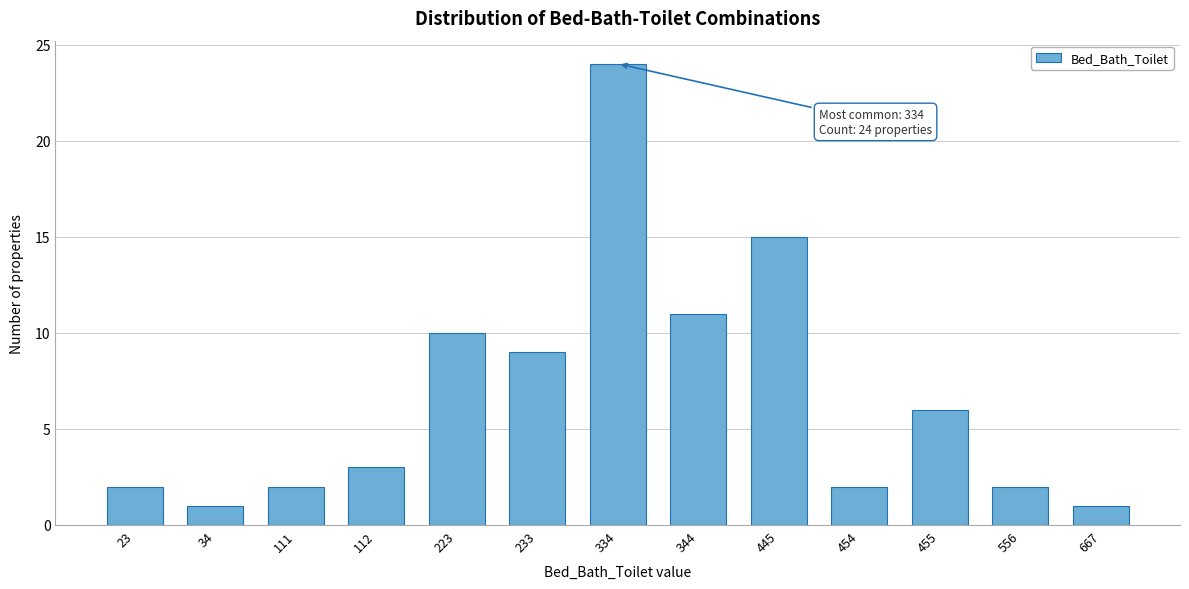

Reading left to right, extract all data points from this chart.

23=2	34=1	111=2	112=3	223=10	233=9	334=24	344=11	445=15	454=2	455=6	556=2	667=1